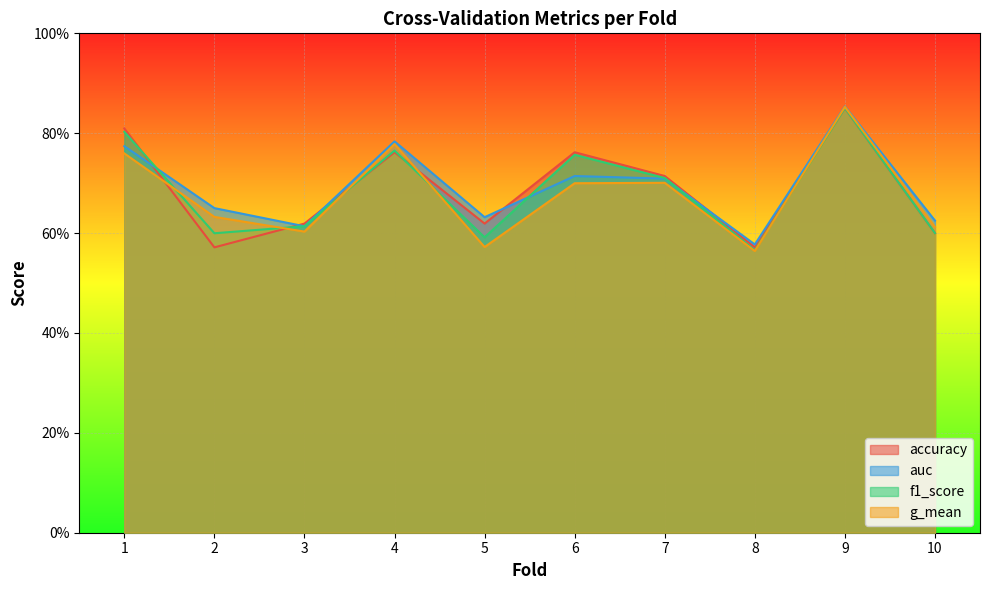

Is the value of g_mean at 10 greater than the value of accuracy at 7?

No